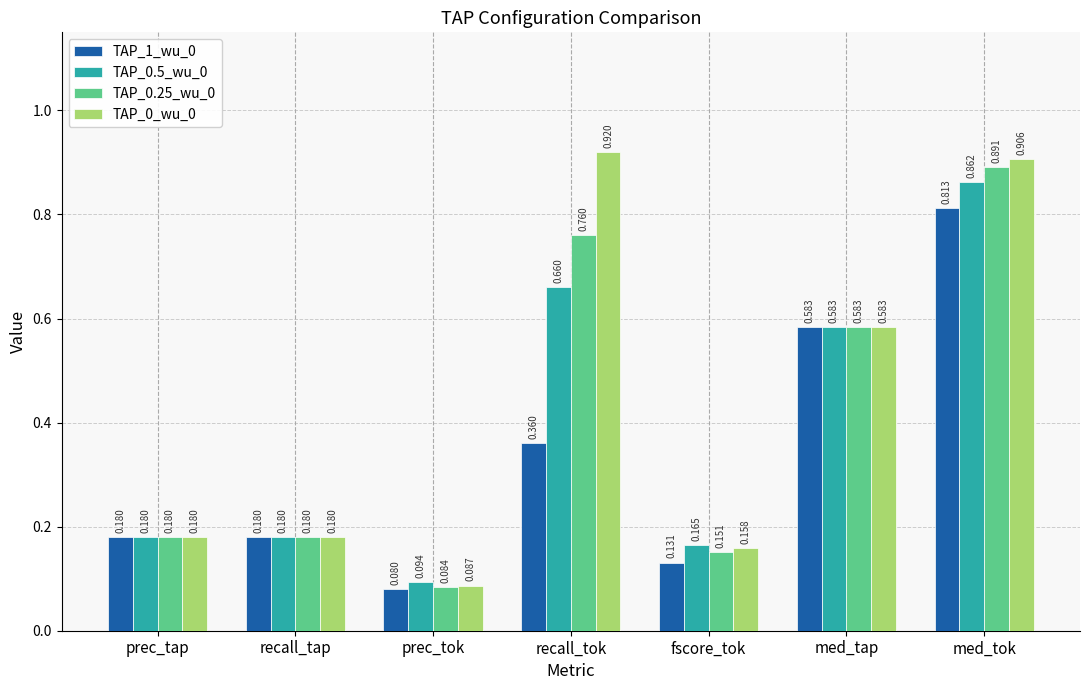

At how many categories does at least one series exceed 0?

7